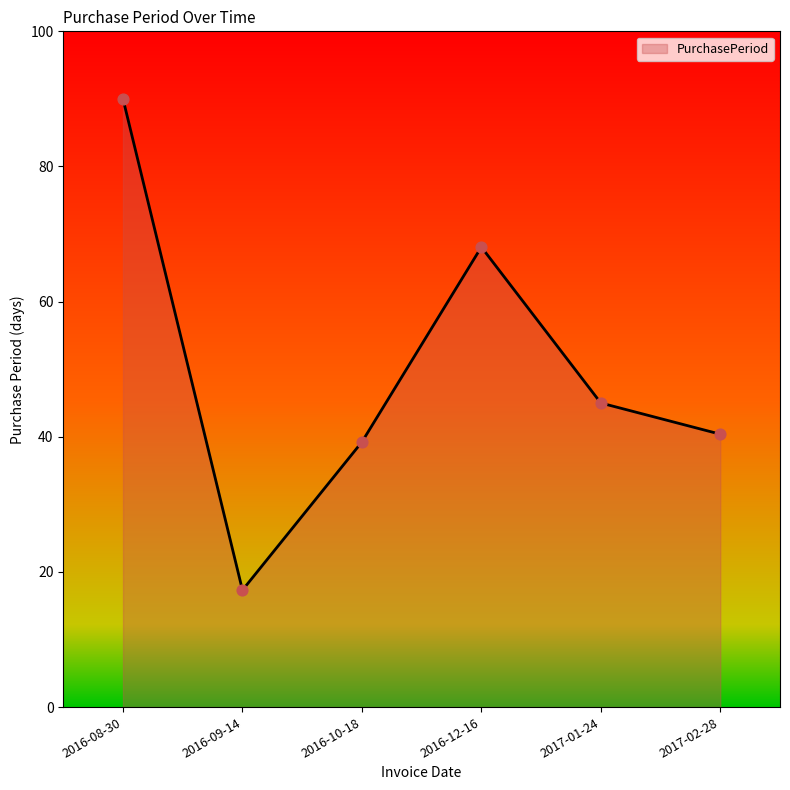

What is the ratio of the value at 2016-12-16 to the value at 2016-10-18?

1.7